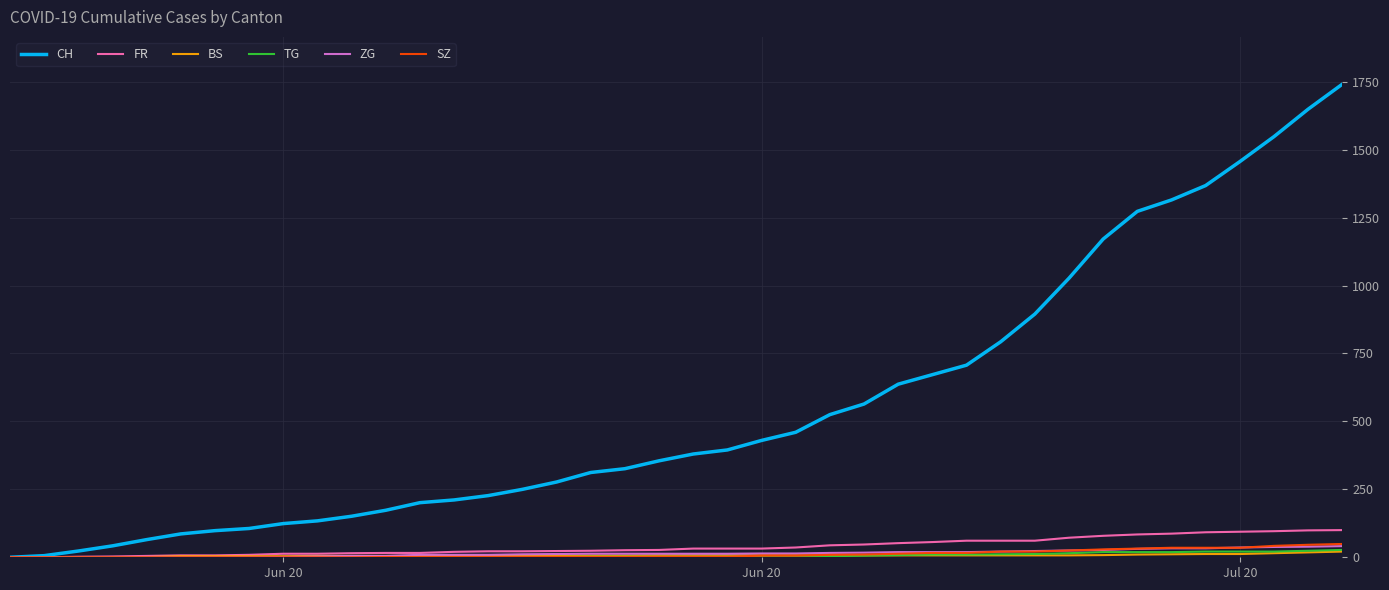

What is the greatest value displayed?

1741